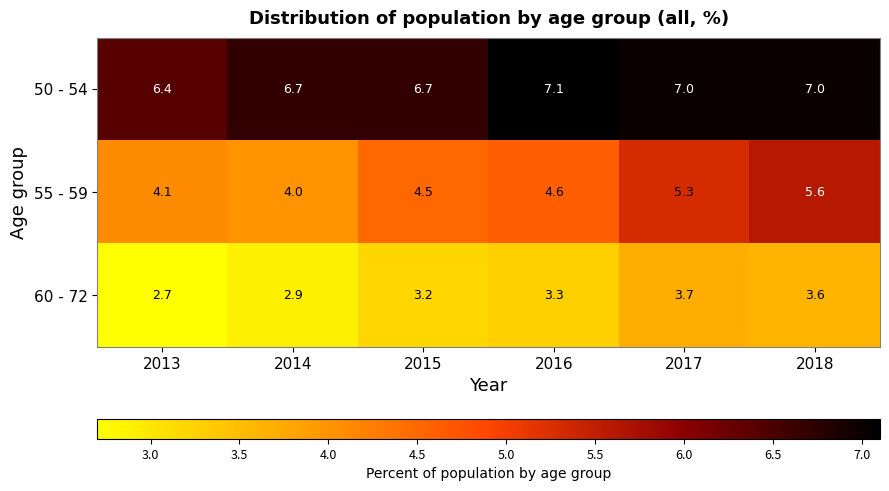

Reading left to right, transcribe all the data shown in this chart.

50 - 54: 6.4	6.7	6.7	7.1	7.0	7.0
55 - 59: 4.1	4.0	4.5	4.6	5.3	5.6
60 - 72: 2.7	2.9	3.2	3.3	3.7	3.6